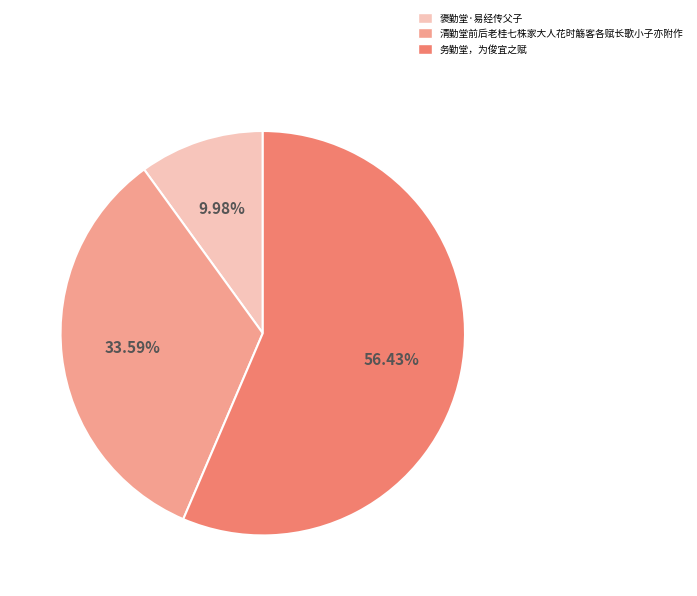

What is the majority slice?

务勤堂，为俊宜之赋